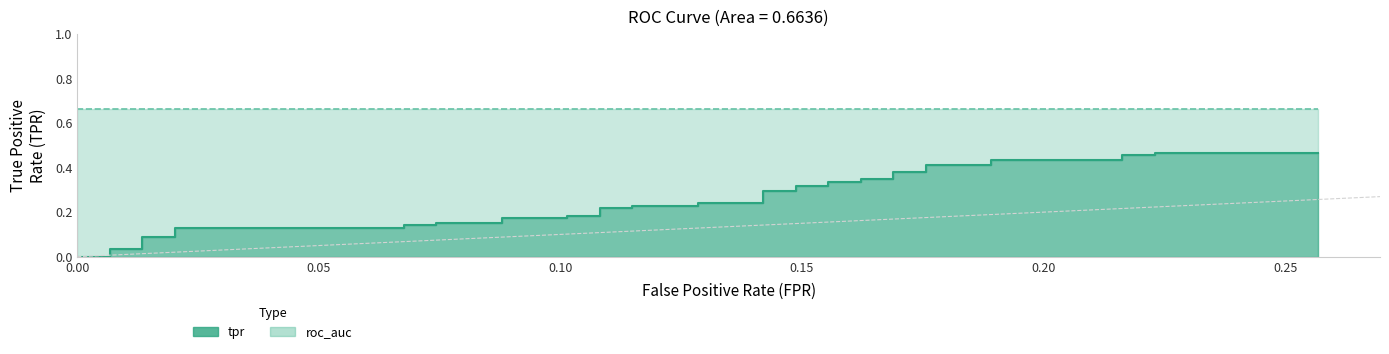

The roc_auc series shows 0.7 at 11. True or false?

True